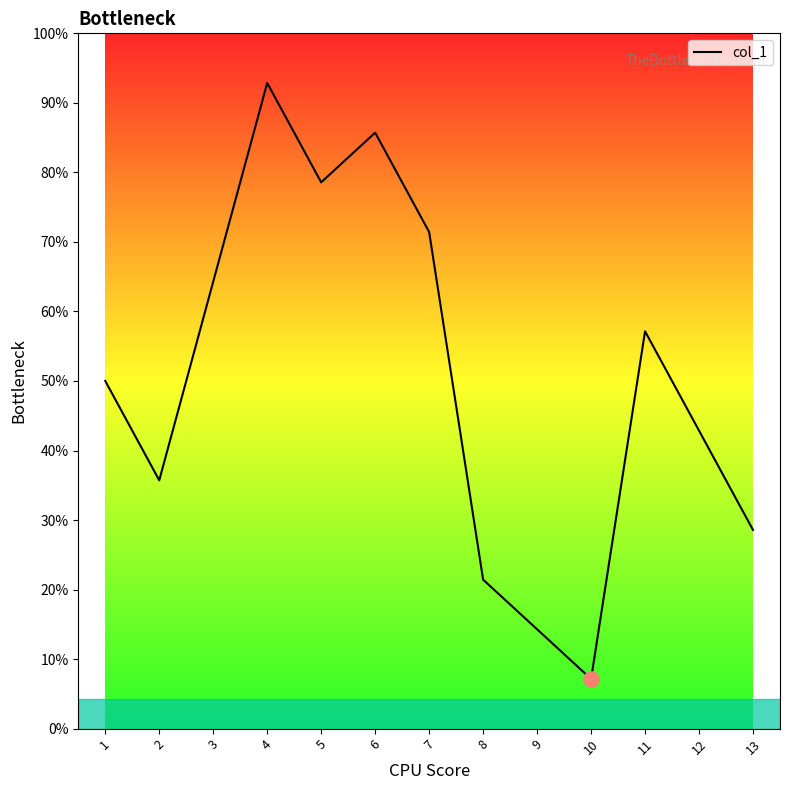

Does the chart have visible grid lines?

No